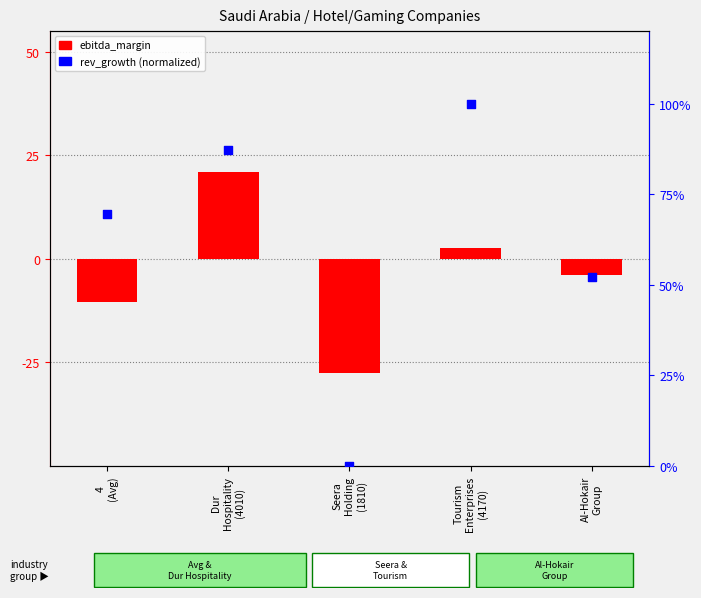

What are all the series names shown in the legend?

ebitda_margin (%), rev_growth (normalized)